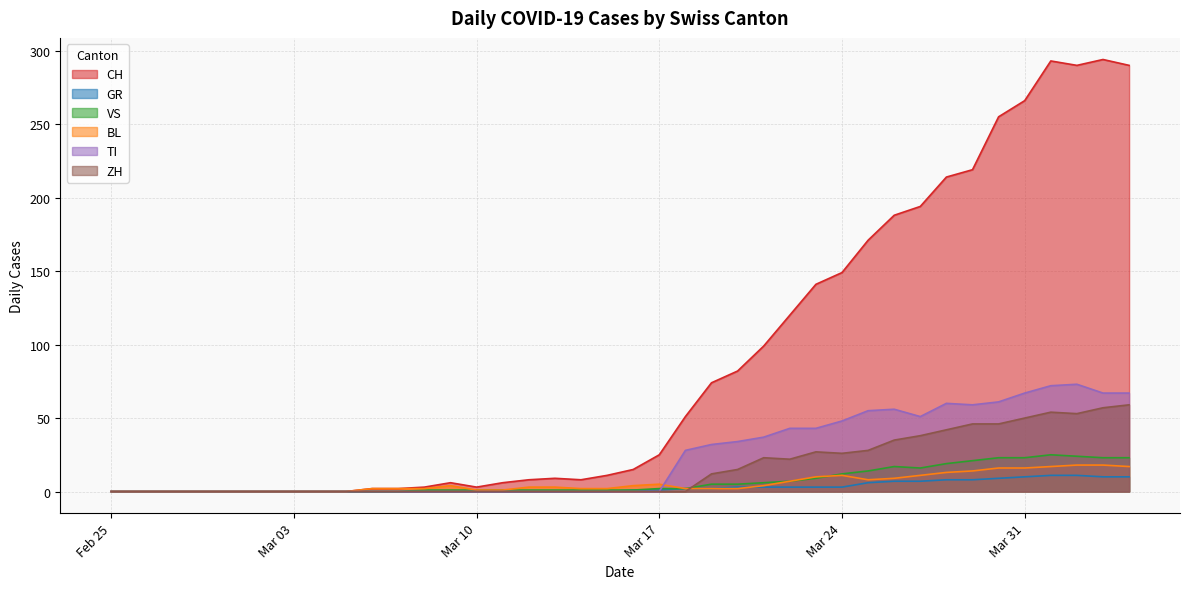

Which series changed the most between 2020-03-23 and 2020-03-27?

CH